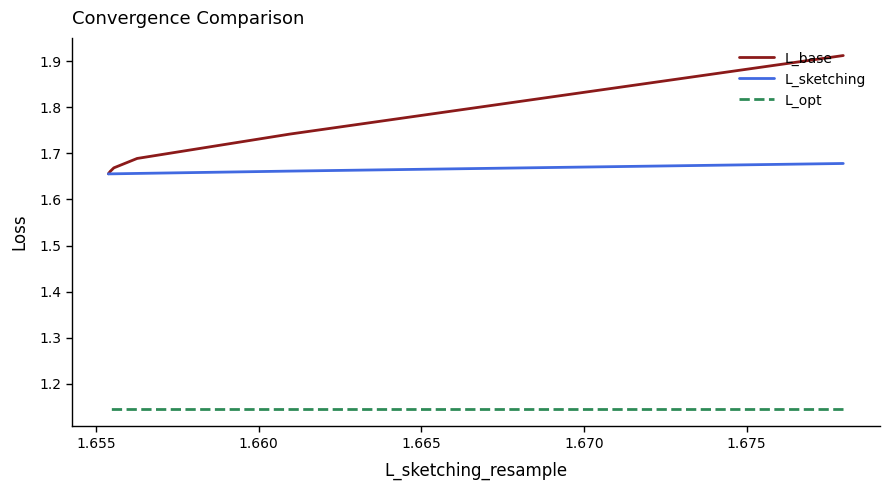

Rank the series at 1.655 from lowest to highest value.

L_opt, L_sketching, L_base